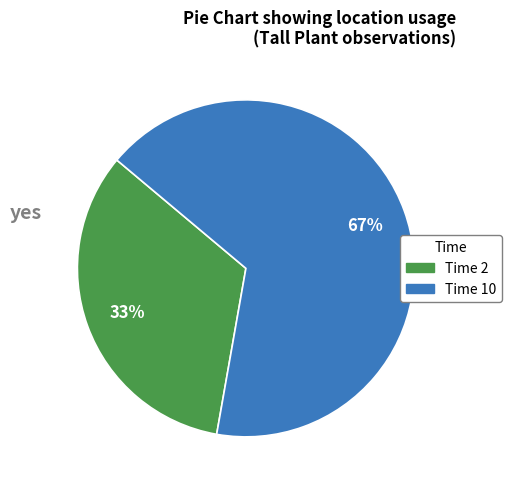

Is there any slice that represents more than half of the pie?

Yes